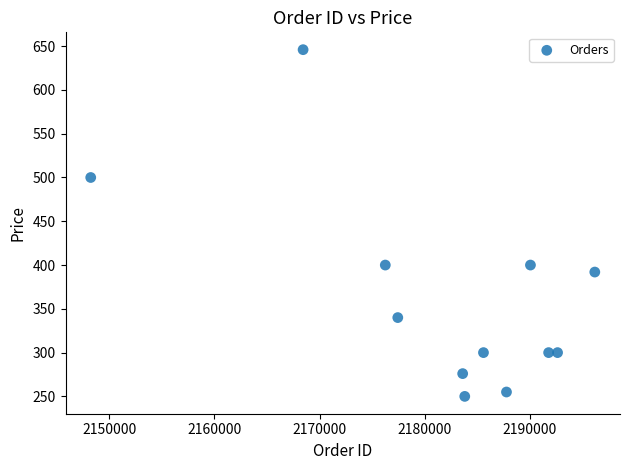

What is the average X value?

2181807